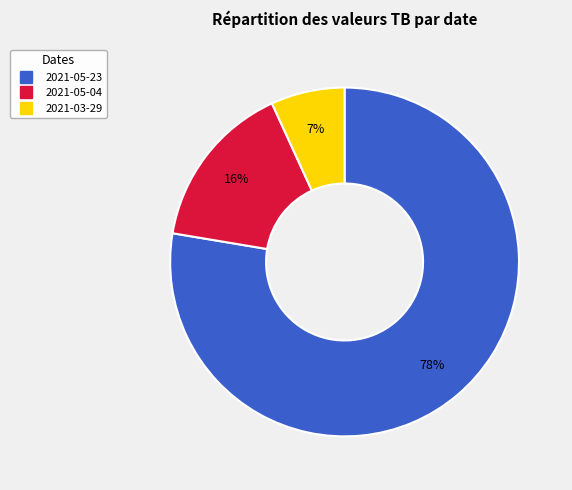

To the nearest percent, what percentage of the pie is 2021-05-04?

16%